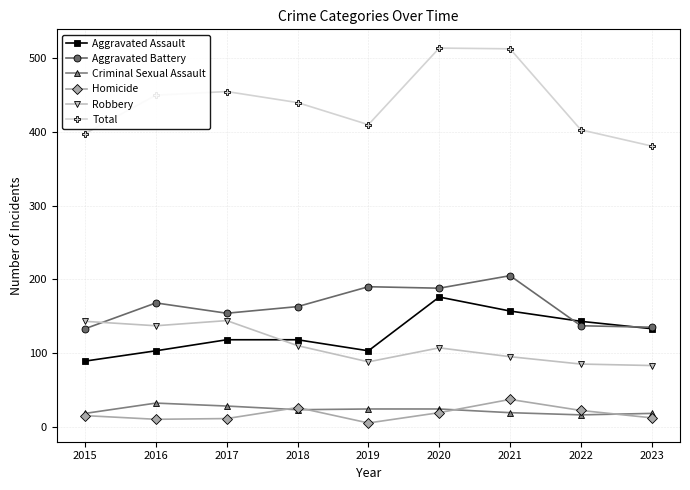

Does the chart display data point markers on the line(s)?

Yes